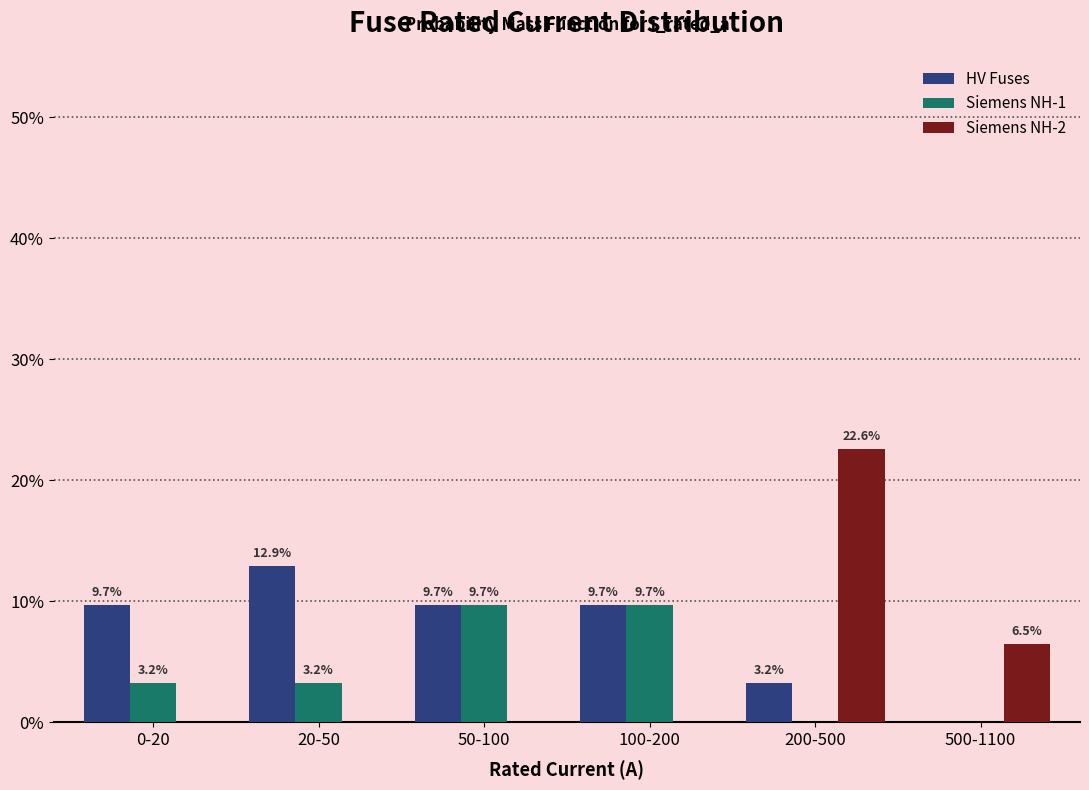

Reading left to right, extract all data points from this chart.

HV Fuses: 0-20=9.7	20-50=12.9	50-100=9.7	100-200=9.7	200-500=3.2	500-1100=0.0
Siemens NH-1: 0-20=3.2	20-50=3.2	50-100=9.7	100-200=9.7	200-500=0.0	500-1100=0.0
Siemens NH-2: 0-20=0.0	20-50=0.0	50-100=0.0	100-200=0.0	200-500=22.6	500-1100=6.5